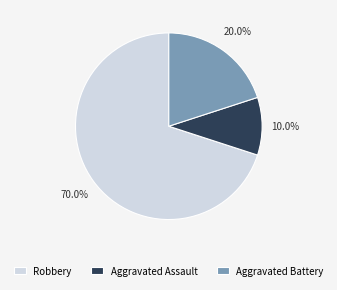

What percentage is the Robbery slice, to the nearest percent?

70%